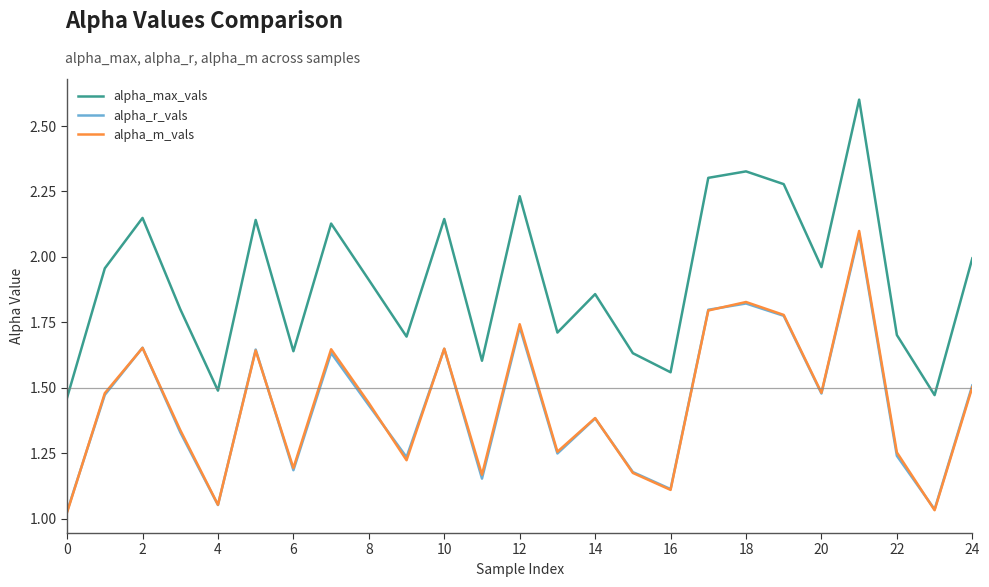

True or false: alpha_max_vals and alpha_r_vals intersect in this chart.

False